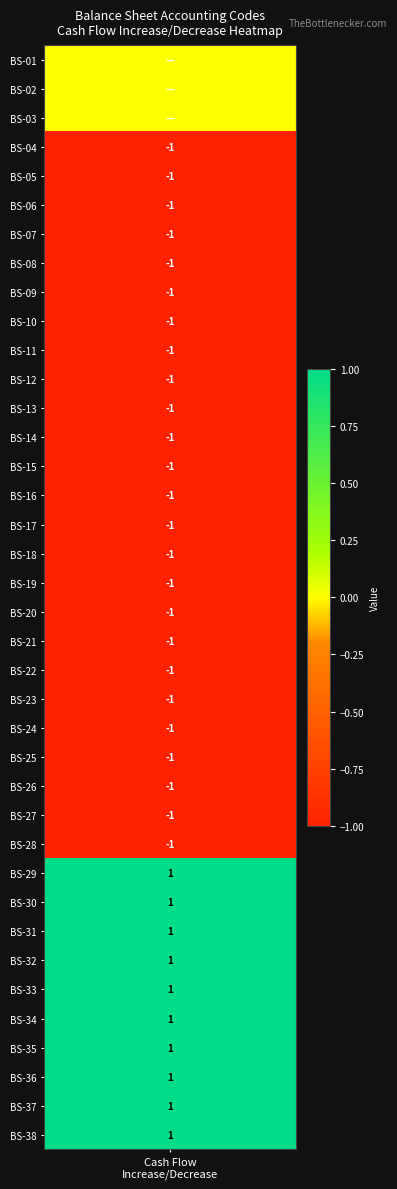

The value at 19 is 0. True or false?

False